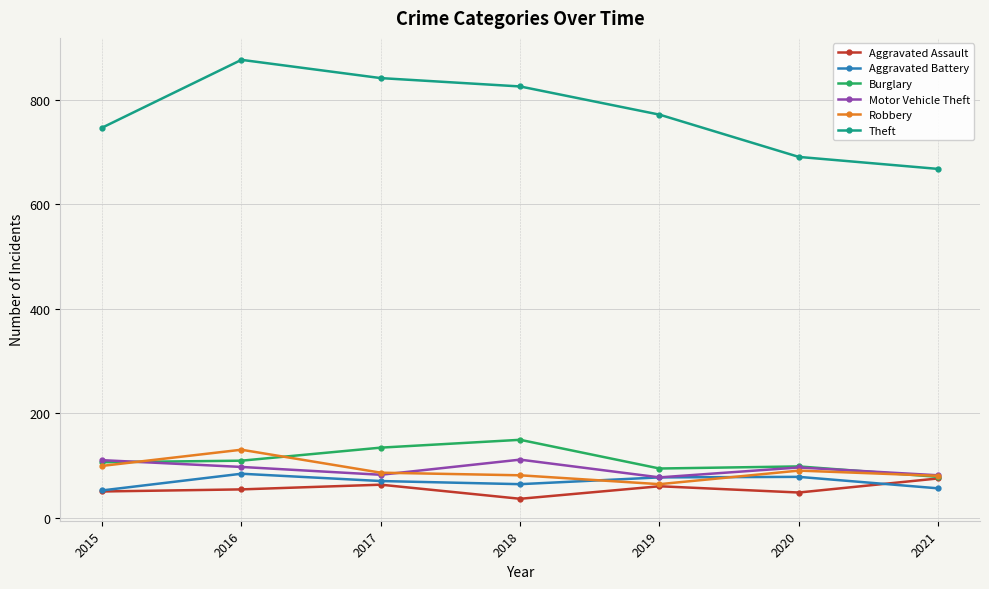

Which series has the widest spread of values?

Theft